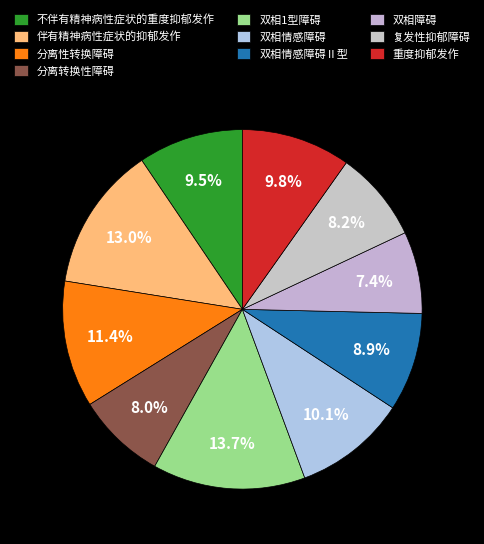

To the nearest percent, what is the difference between the largest and smallest slice percentages?

6%